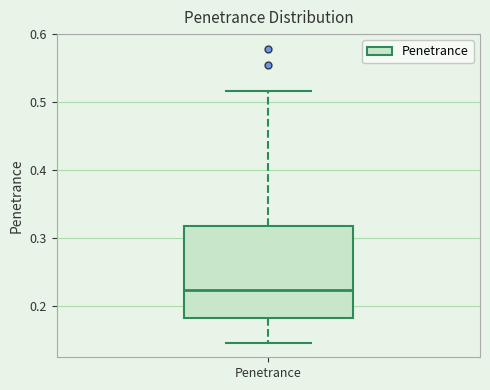

Where is the lower edge of the box for Penetrance on the y-axis? The values are not printed on the chart, so give them approximately, as read against the axis.

0.18